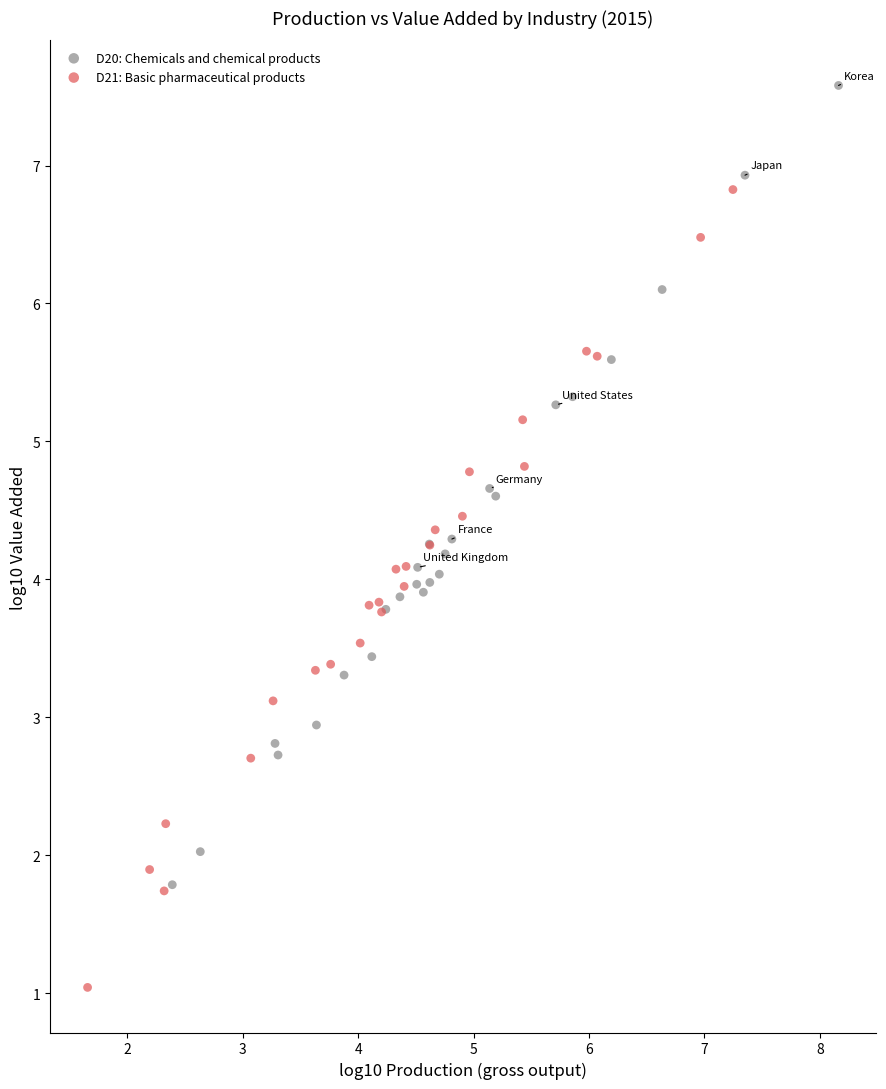

Which series contains the lowest Y value?

D21: Basic pharmaceutical products